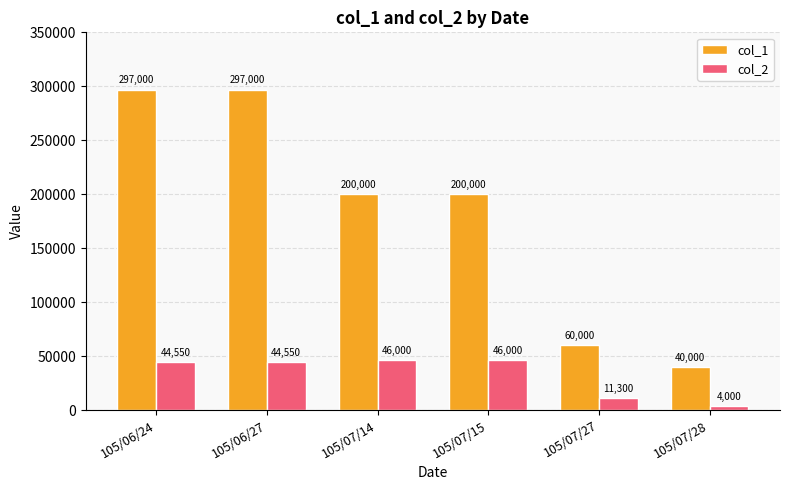

List the series in order of their overall mean, lowest first.

col_2, col_1